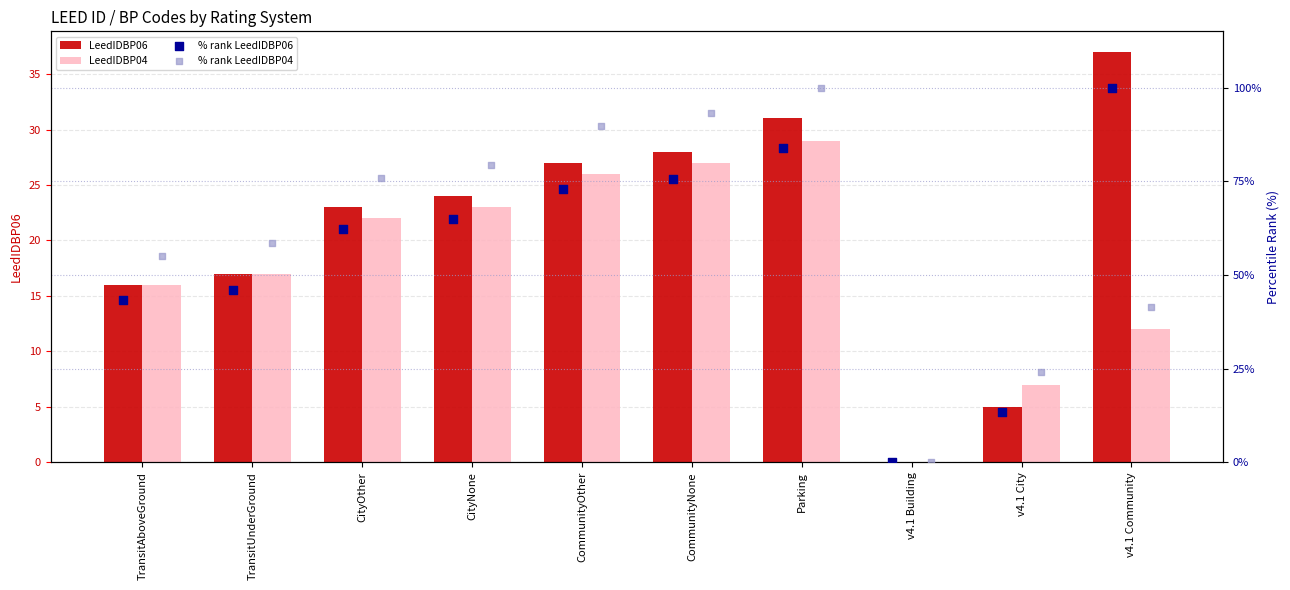

Which series reaches the minimum Y coordinate?

LeedIDBP06